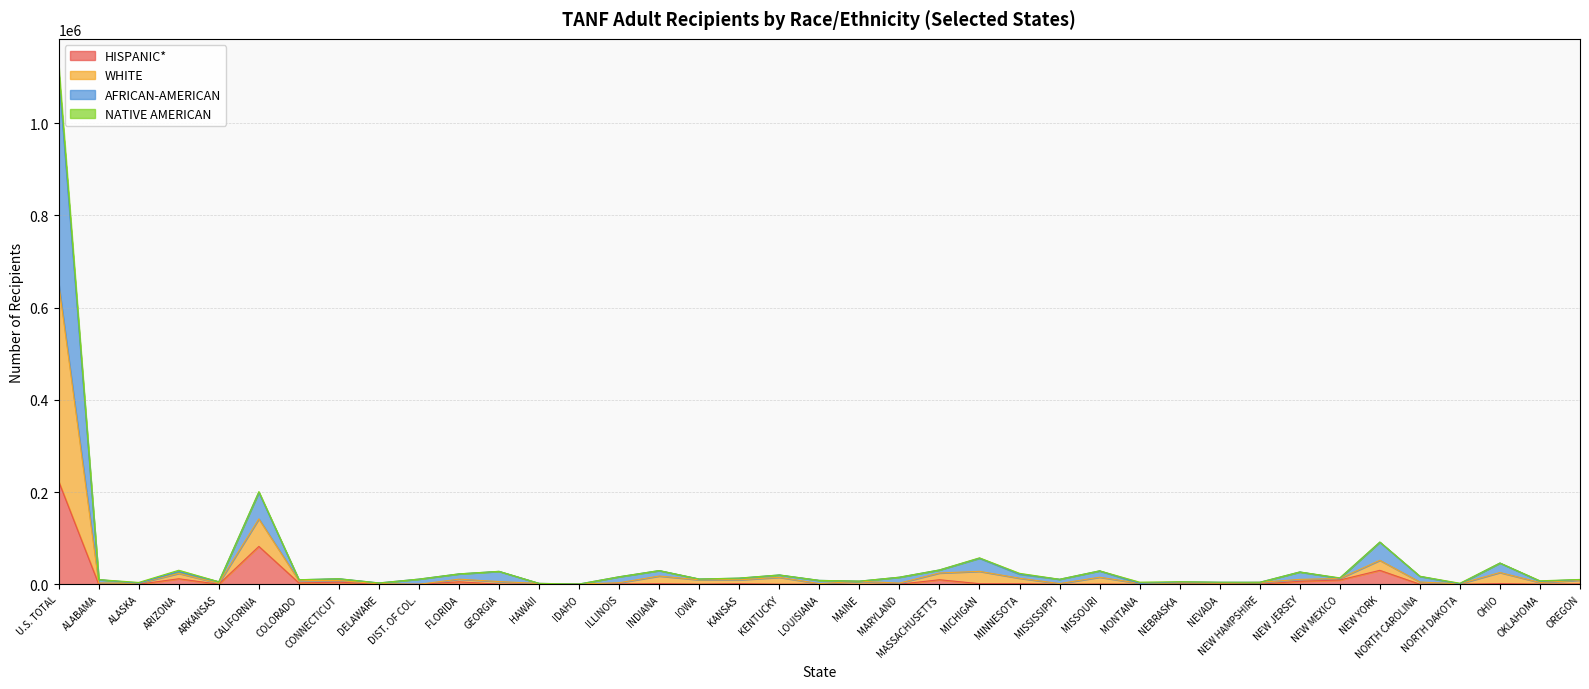

The HISPANIC* series shows 82197.9 at CALIFORNIA. True or false?

True